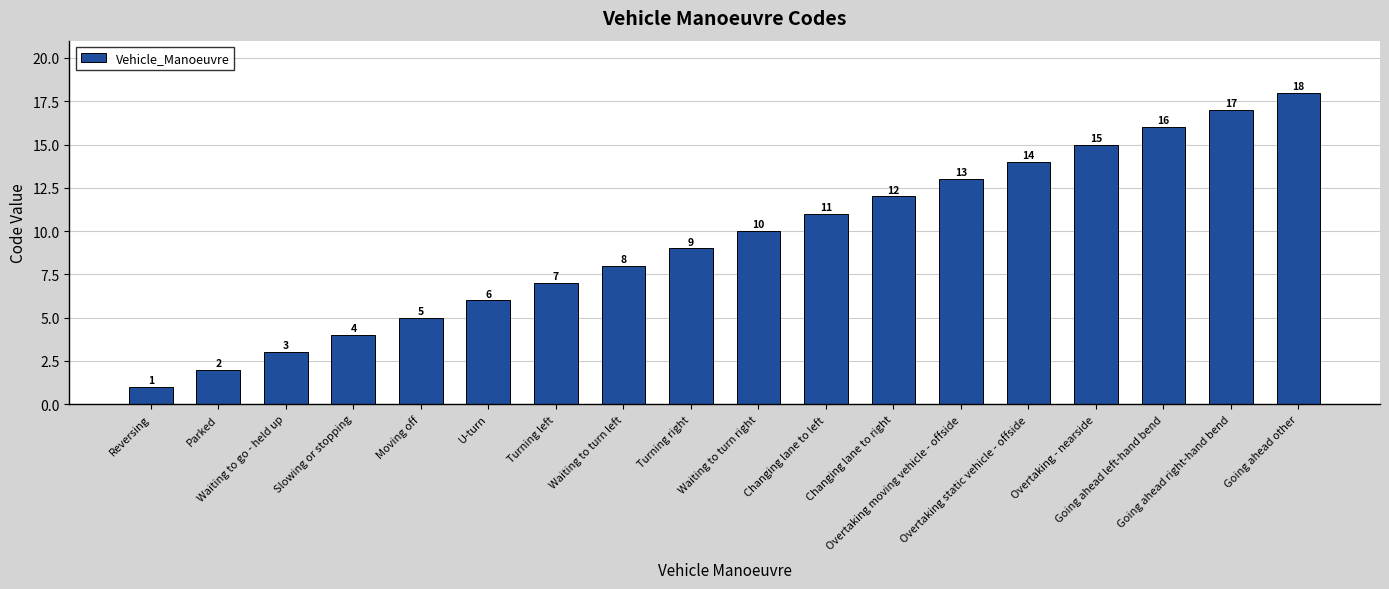

Reading right to left, list all the values displayed in this chart.

18	17	16	15	14	13	12	11	10	9	8	7	6	5	4	3	2	1